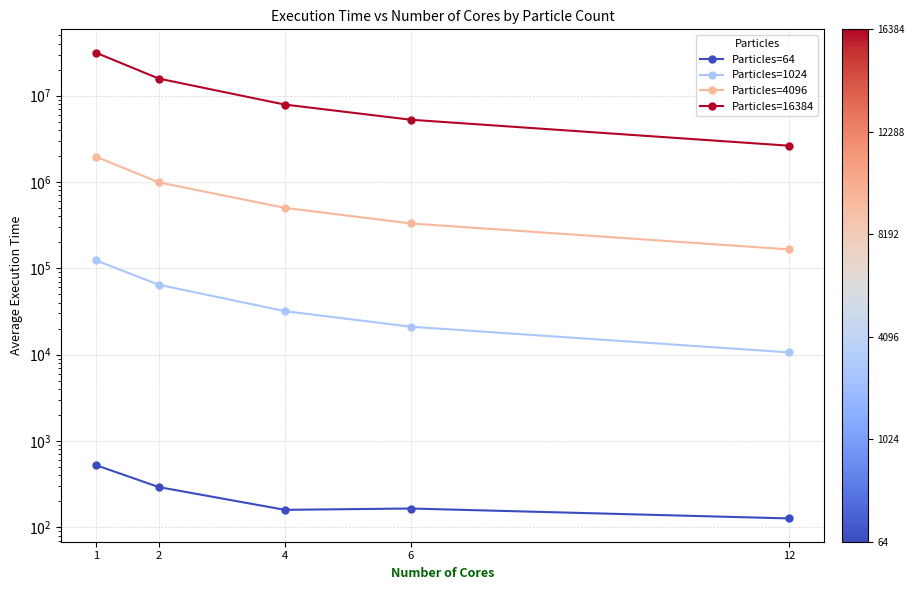

How many lines are shown in the chart?

4